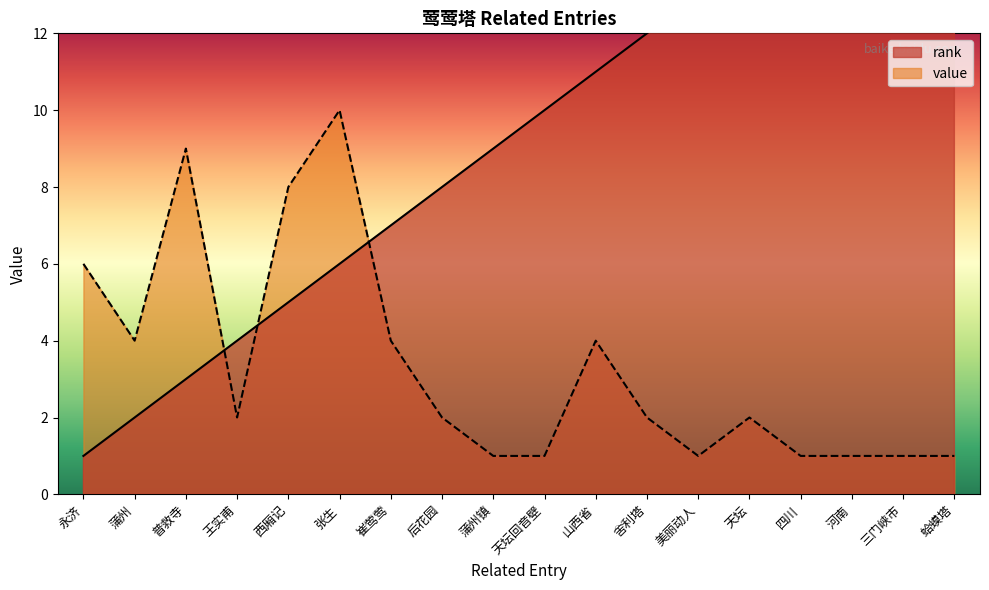

What is the label of the 11th point from the left?

山西省